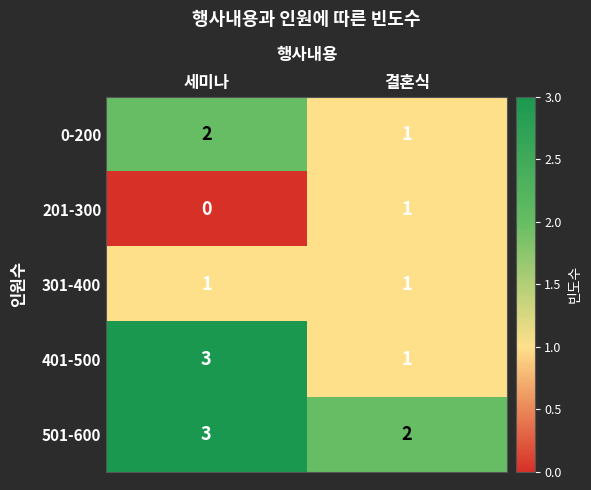

Rank the series by their average value, from highest to lowest.

501-600, 401-500, 0-200, 301-400, 201-300